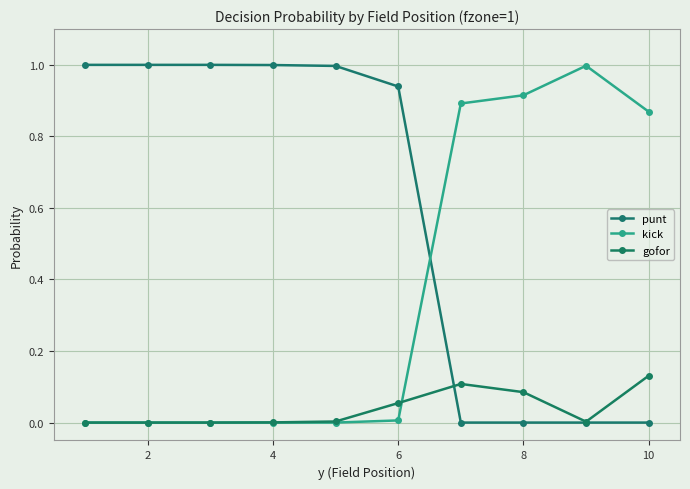

What is the difference between the maximum and minimum values in the punt series?

1.0